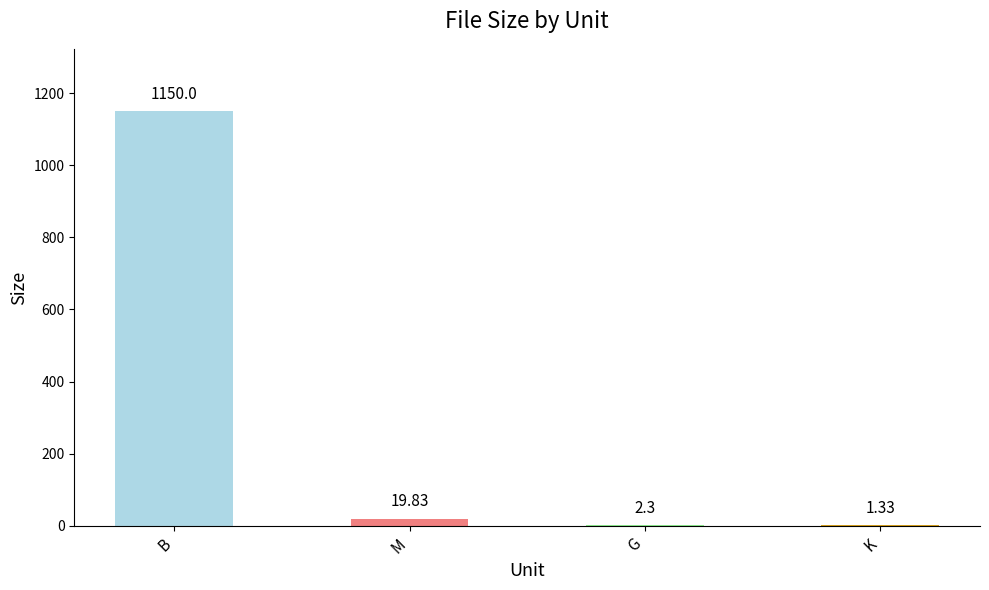

At which label does the data first exceed 19?

B